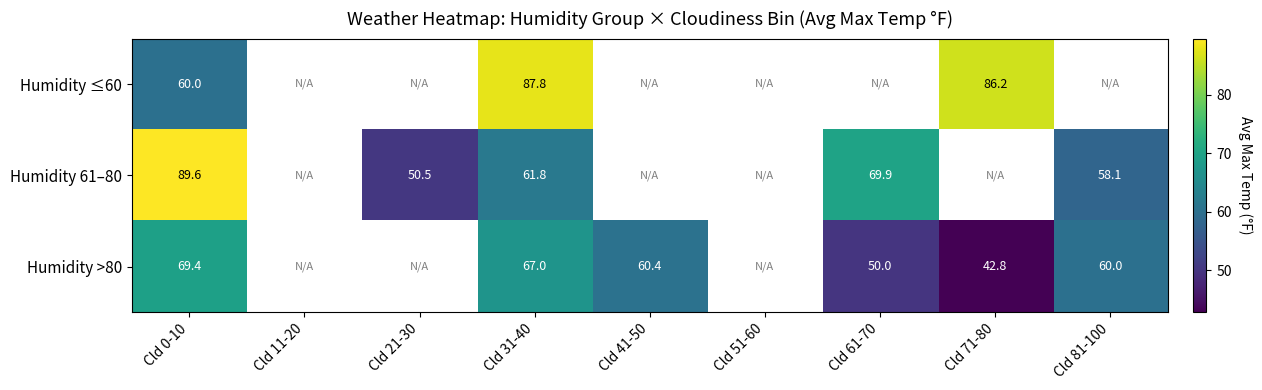

True or false: Humidity >80 has a value of 60.0 at Cld 81-100.

True